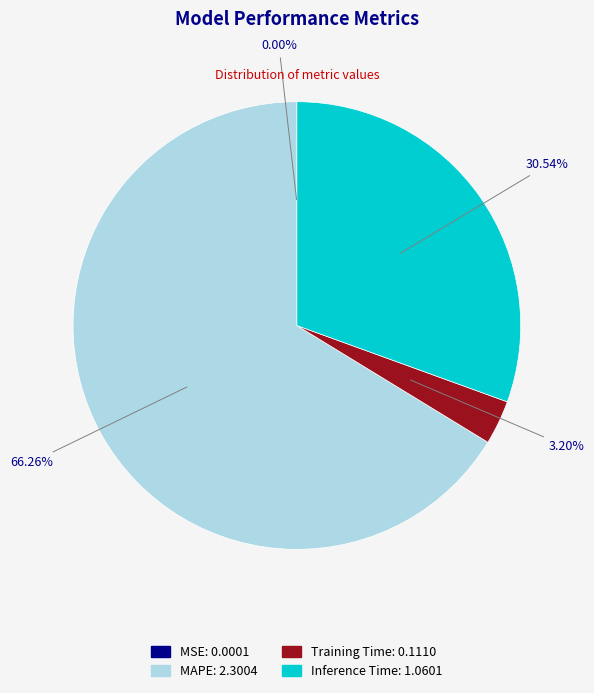

Which has a higher value, Training Time or MAPE?

MAPE